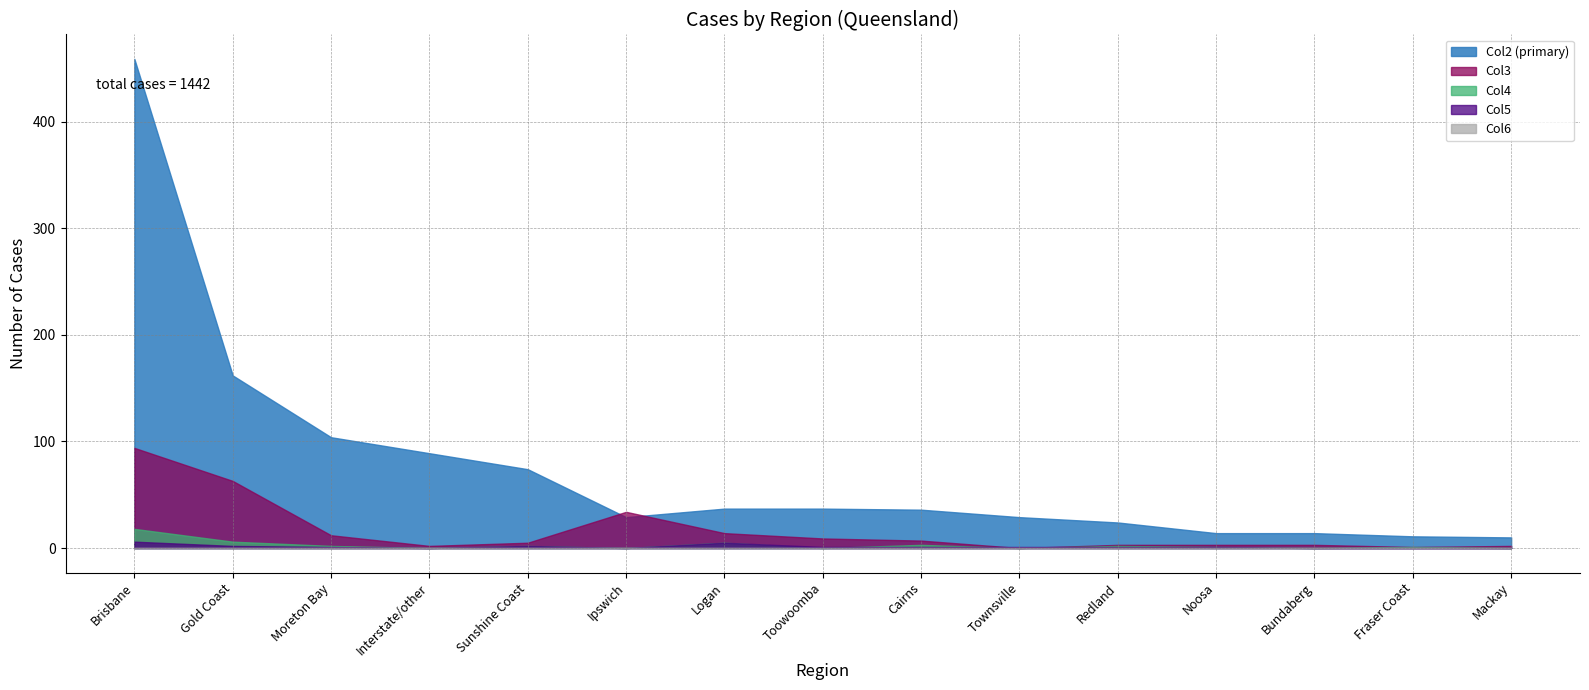

True or false: Col6 and Col2 cross at least once.

False